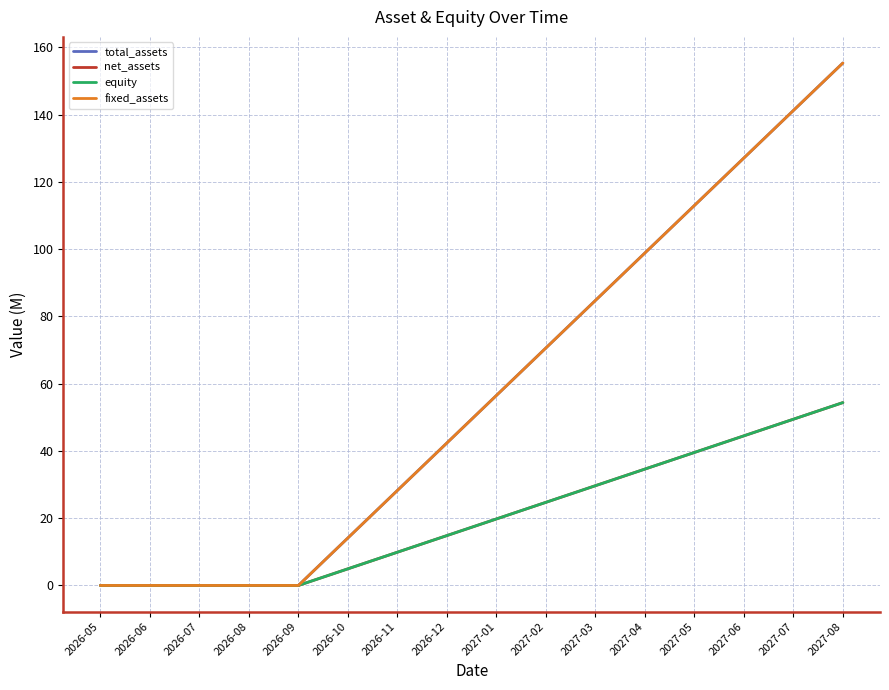

Is this an area chart (filled region under the line)?

No